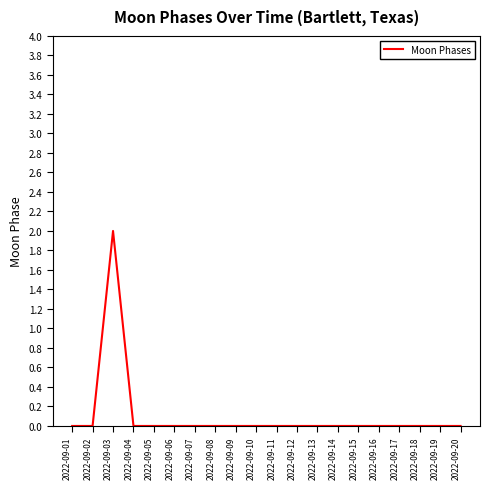

Count the number of data series in this chart.

1